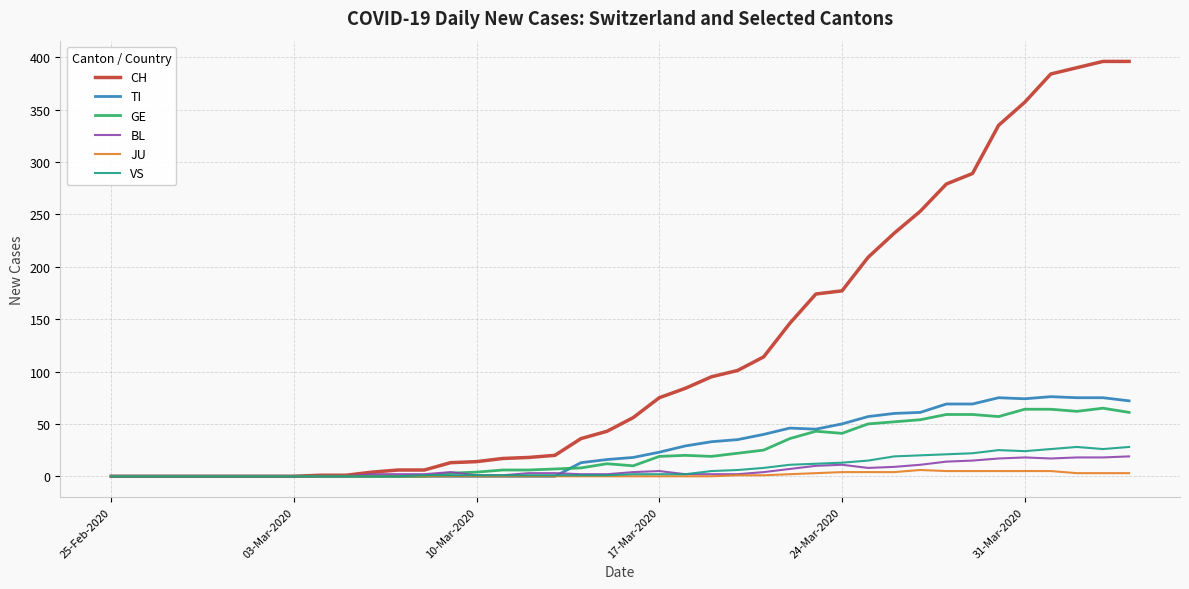

Which series has the largest range (max minus min)?

CH